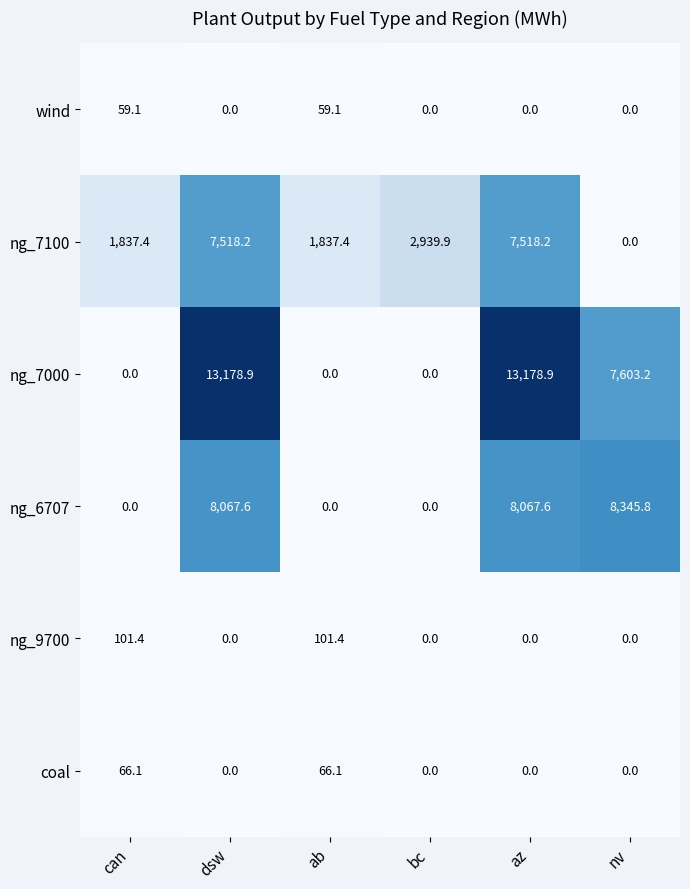

Is it true that coal equals 0.0 at dsw?

True